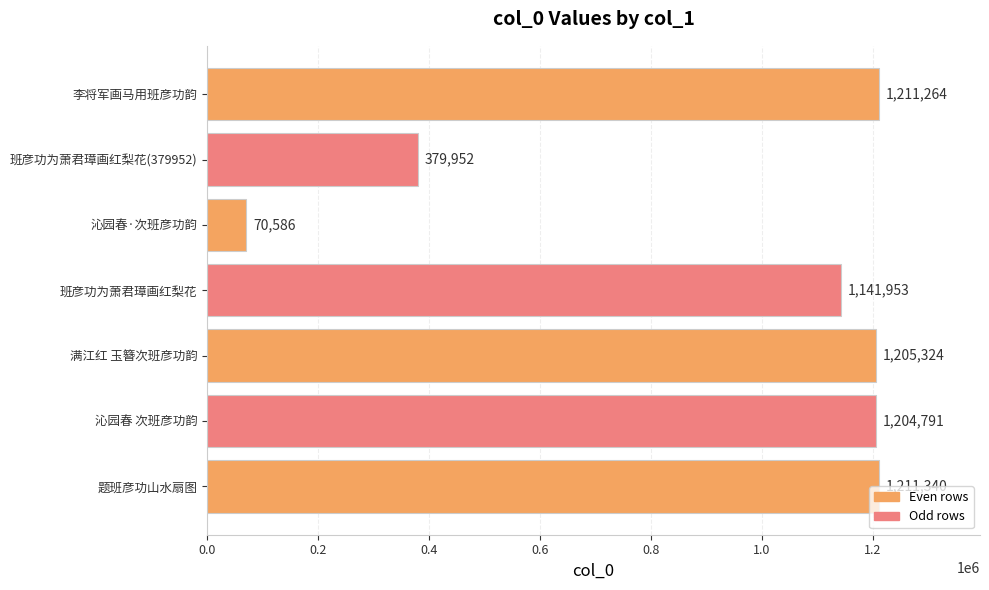

What is the difference between the values at 班彦功为萧君璋画红梨花 and 满江红 玉簪次班彦功韵?

63371